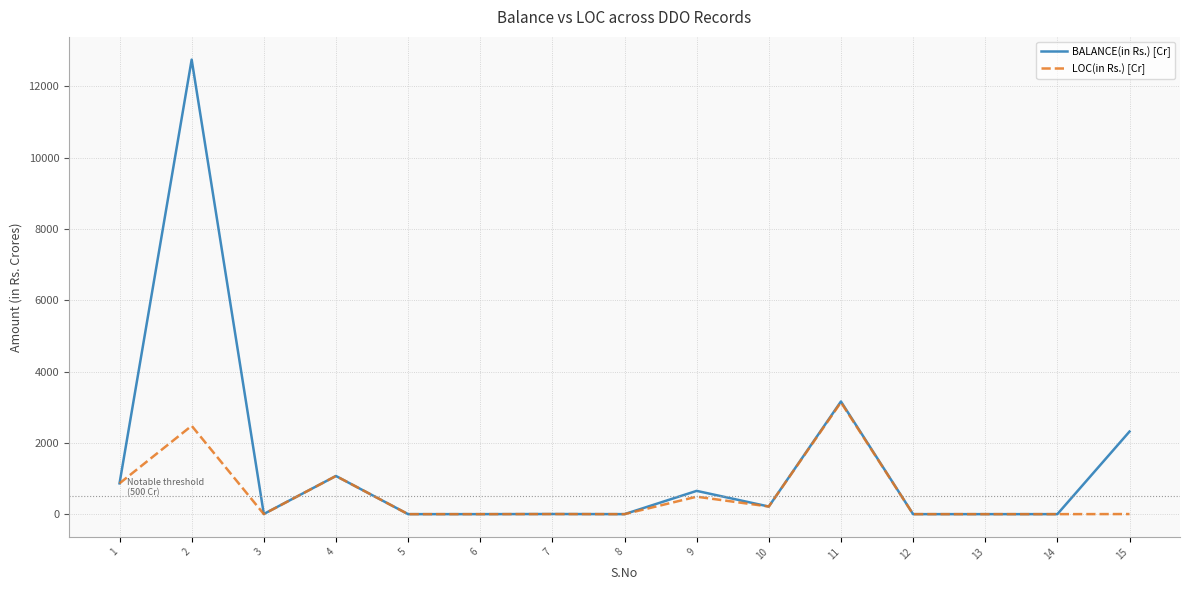

Between 3 and 15, which series saw the biggest shift?

BALANCE(in Rs.) [Cr]